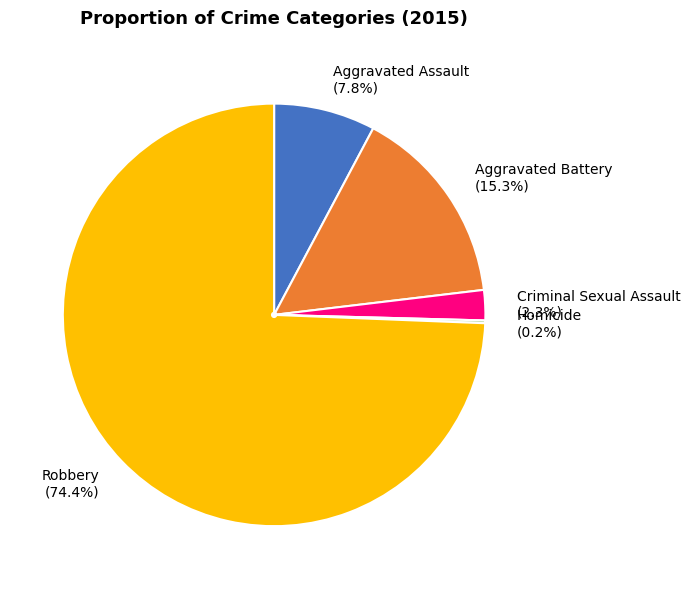

Is the sum of Criminal Sexual Assault (2.3%) and Robbery (74.4%) greater than half?

Yes